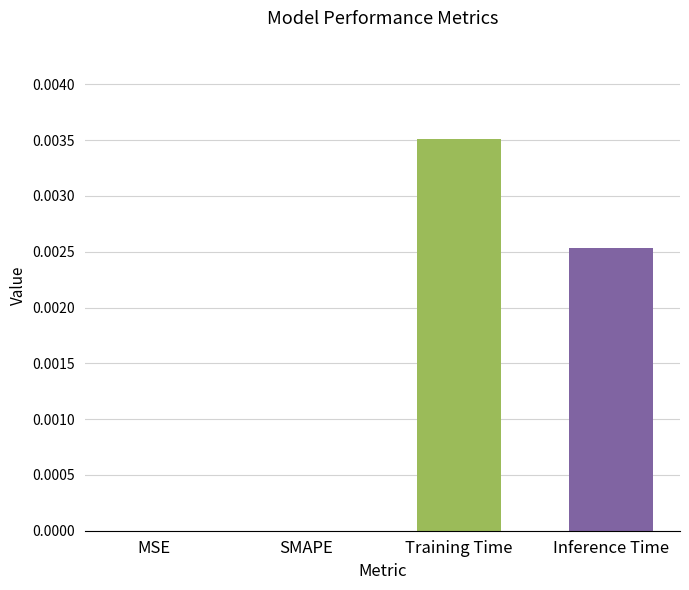

The chart shows a value of 0.0 at SMAPE. True or false?

True